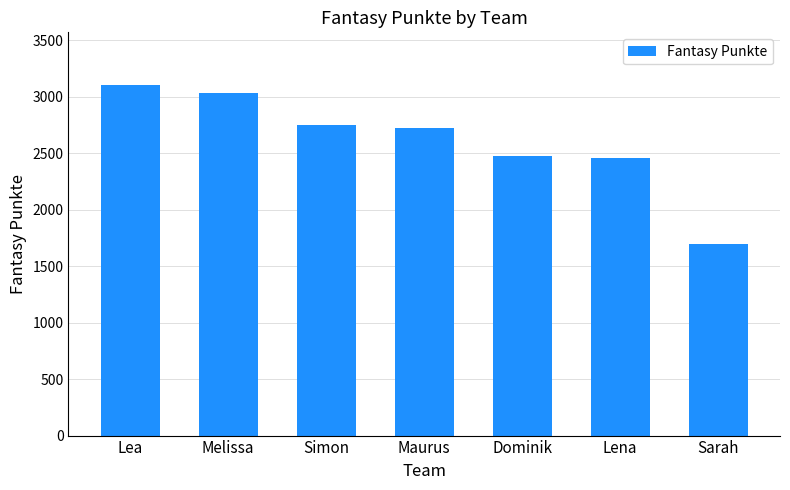

How many data points are less than 2727?

3